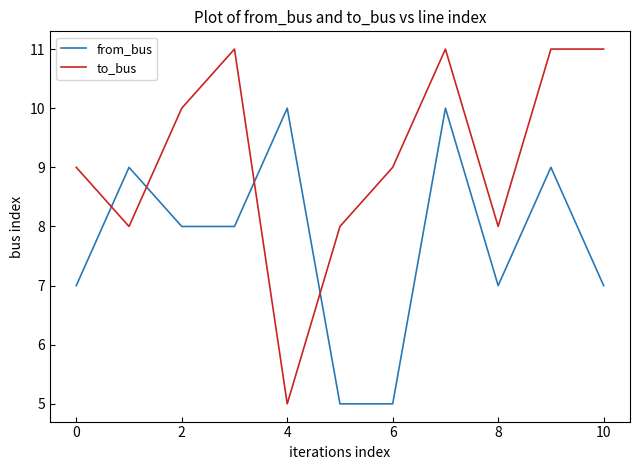

Which series has the largest total across all categories?

to_bus